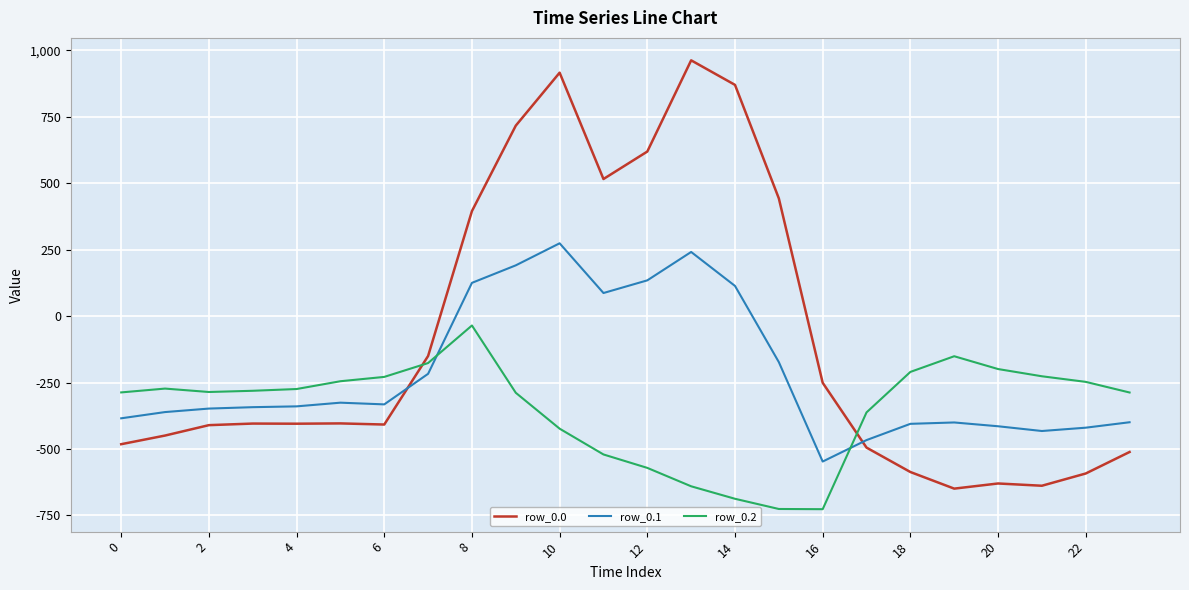

List the series in order of their overall mean, highest first.

row_0.0, row_0.1, row_0.2